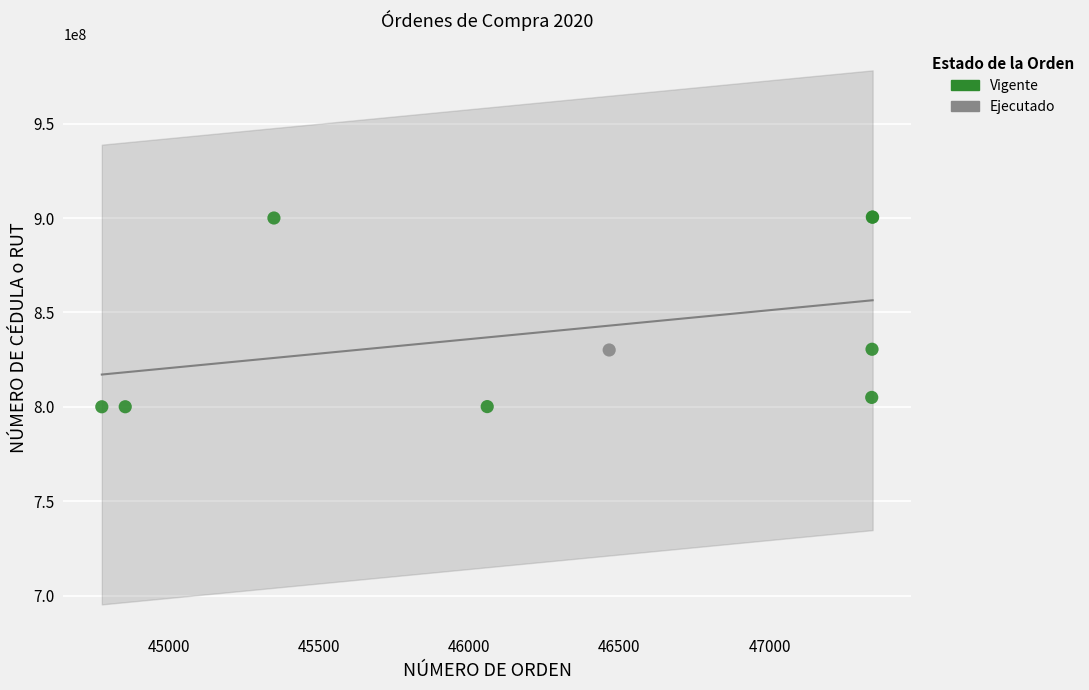

What are all the series names shown in the legend?

Vigente, Ejecutado